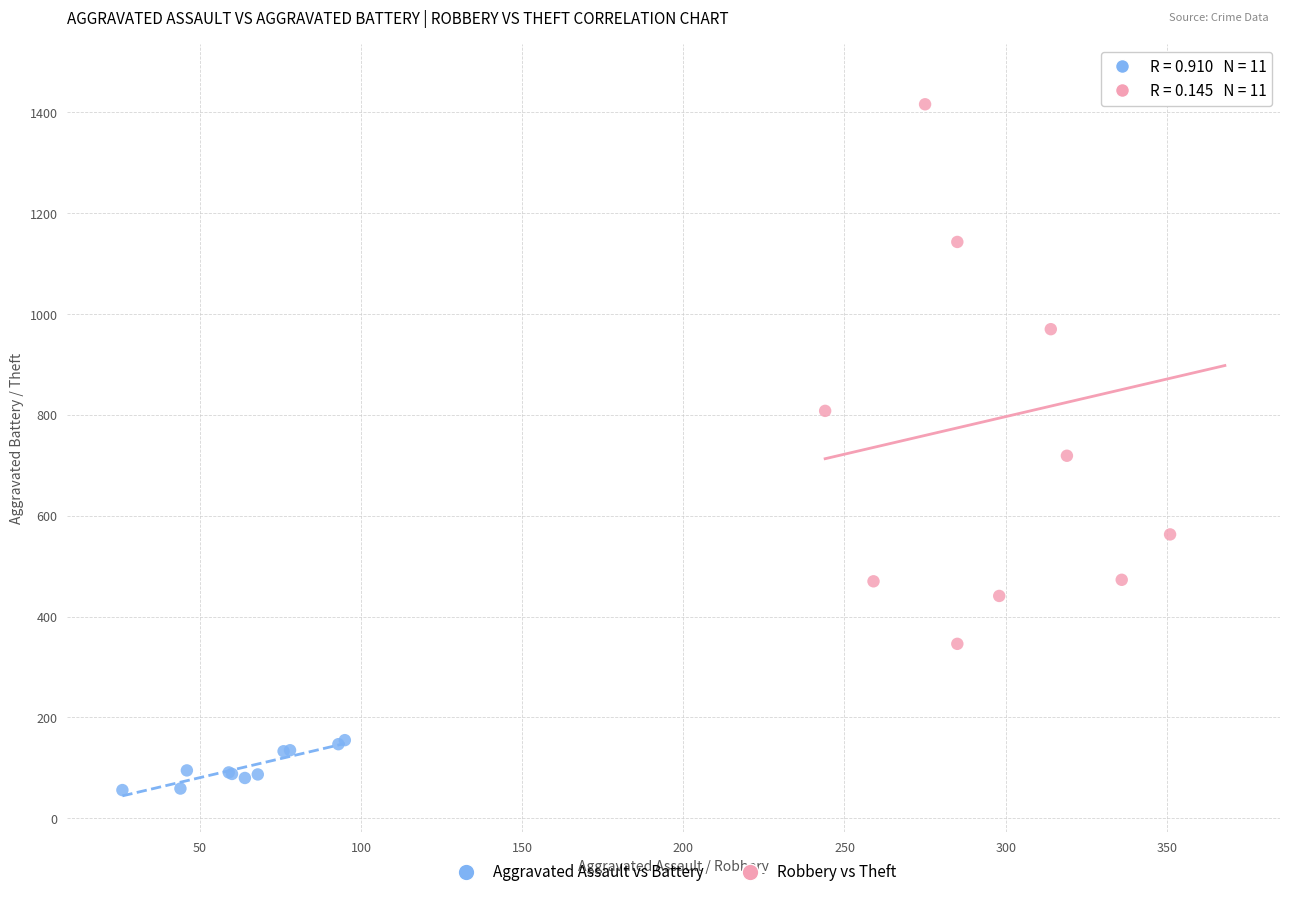

Which series has the largest Y range (max minus min)?

Robbery vs Theft